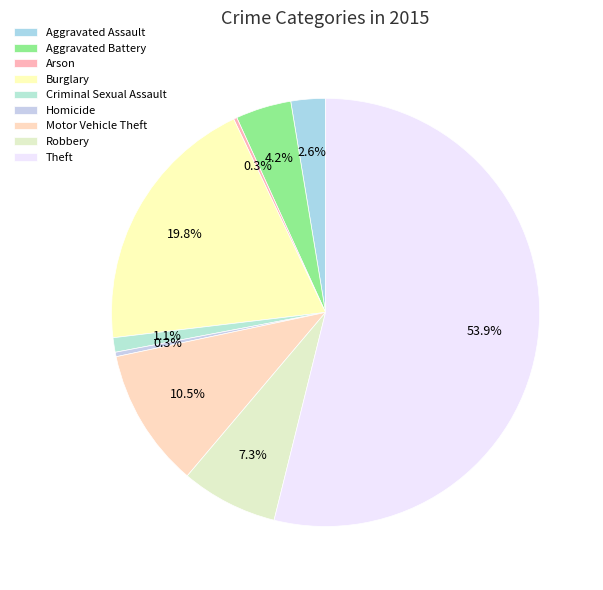

To the nearest percent, what percentage of the pie is Motor Vehicle Theft?

11%